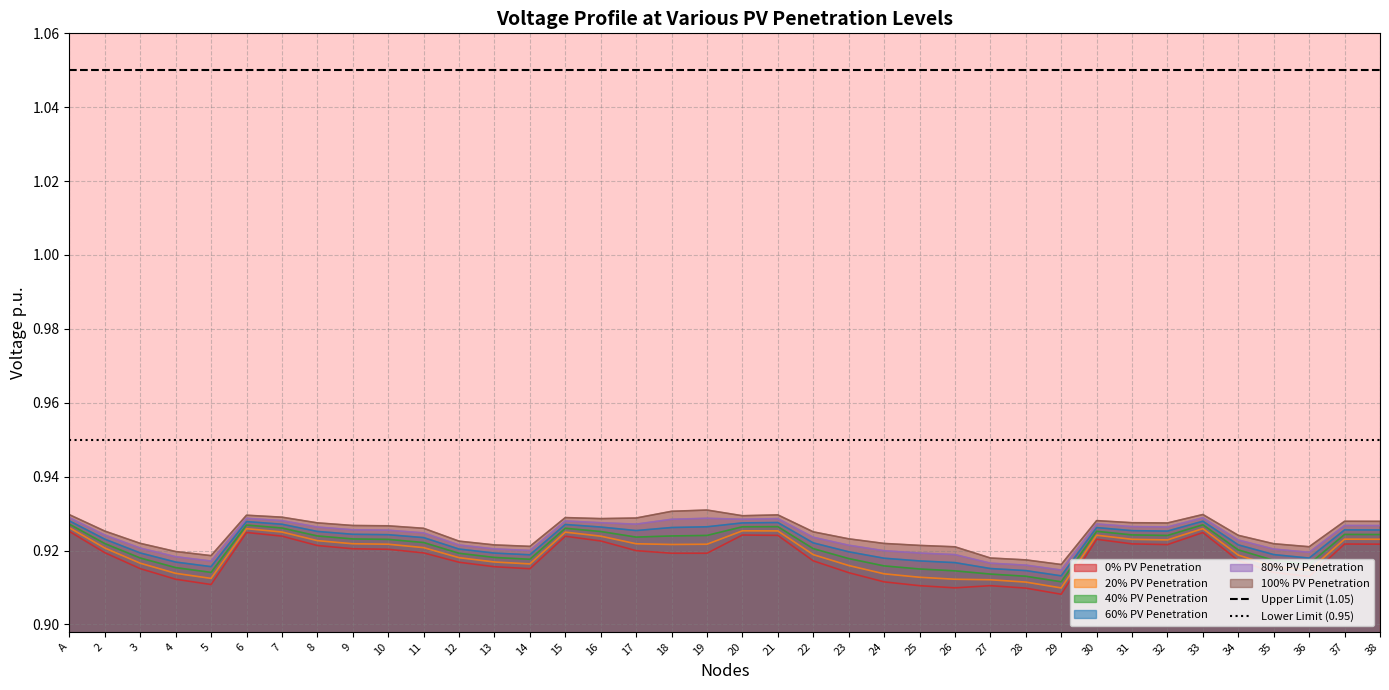

What is the sum of all Lower Limit (0.95) values?

1.9